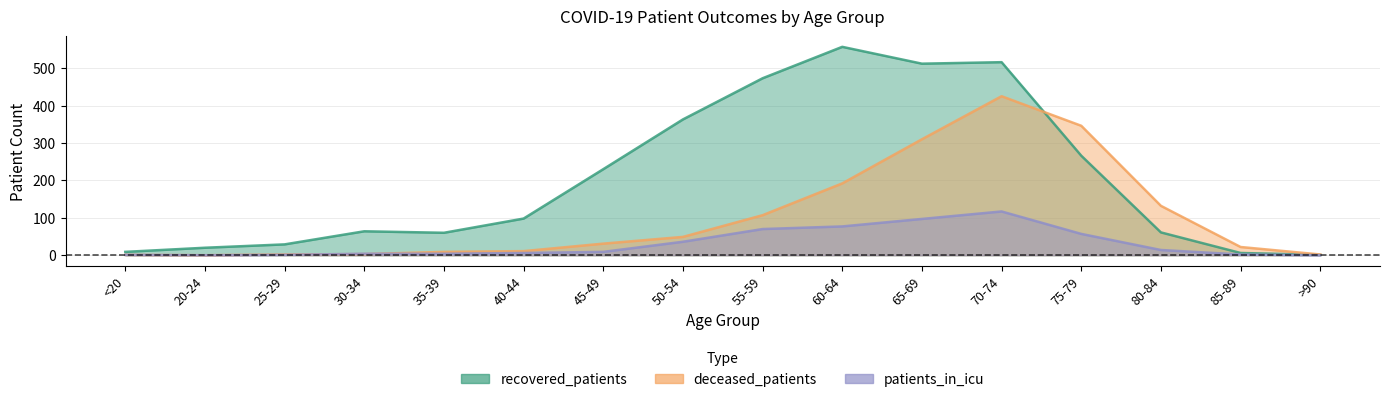

What is the greatest value displayed?

557